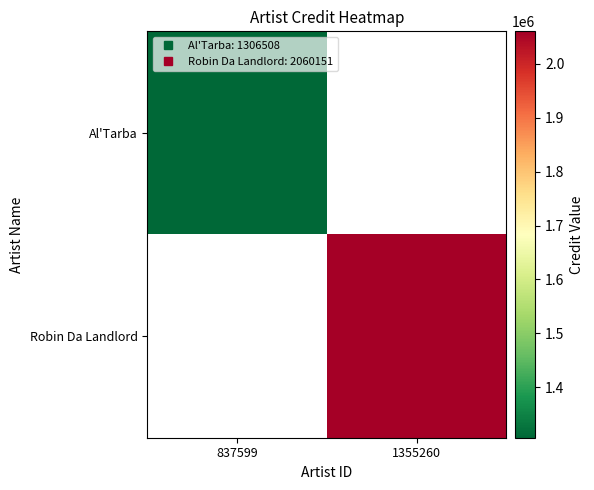

What is the lowest value of the Al'Tarba series?

1306508.0